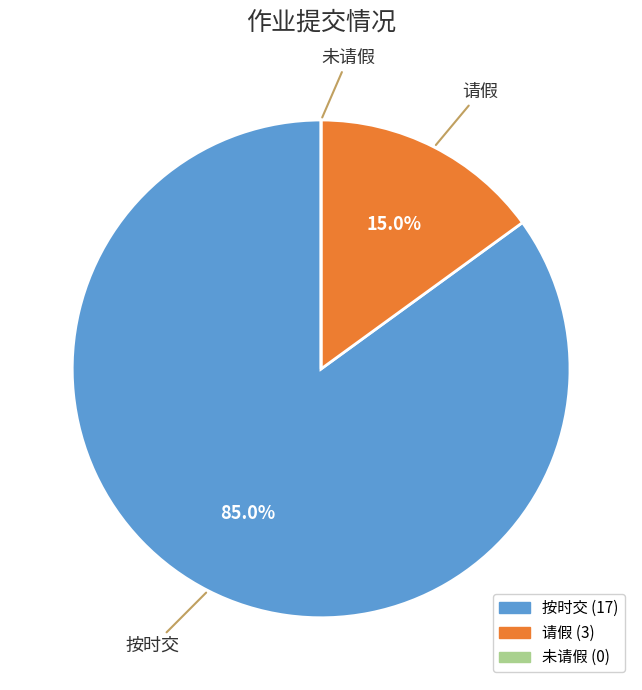

What percentage do 请假 and 按时交 together represent?

100.0%